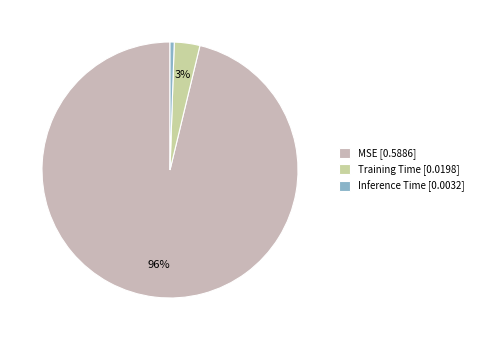

Count the number of slices in the pie.

3